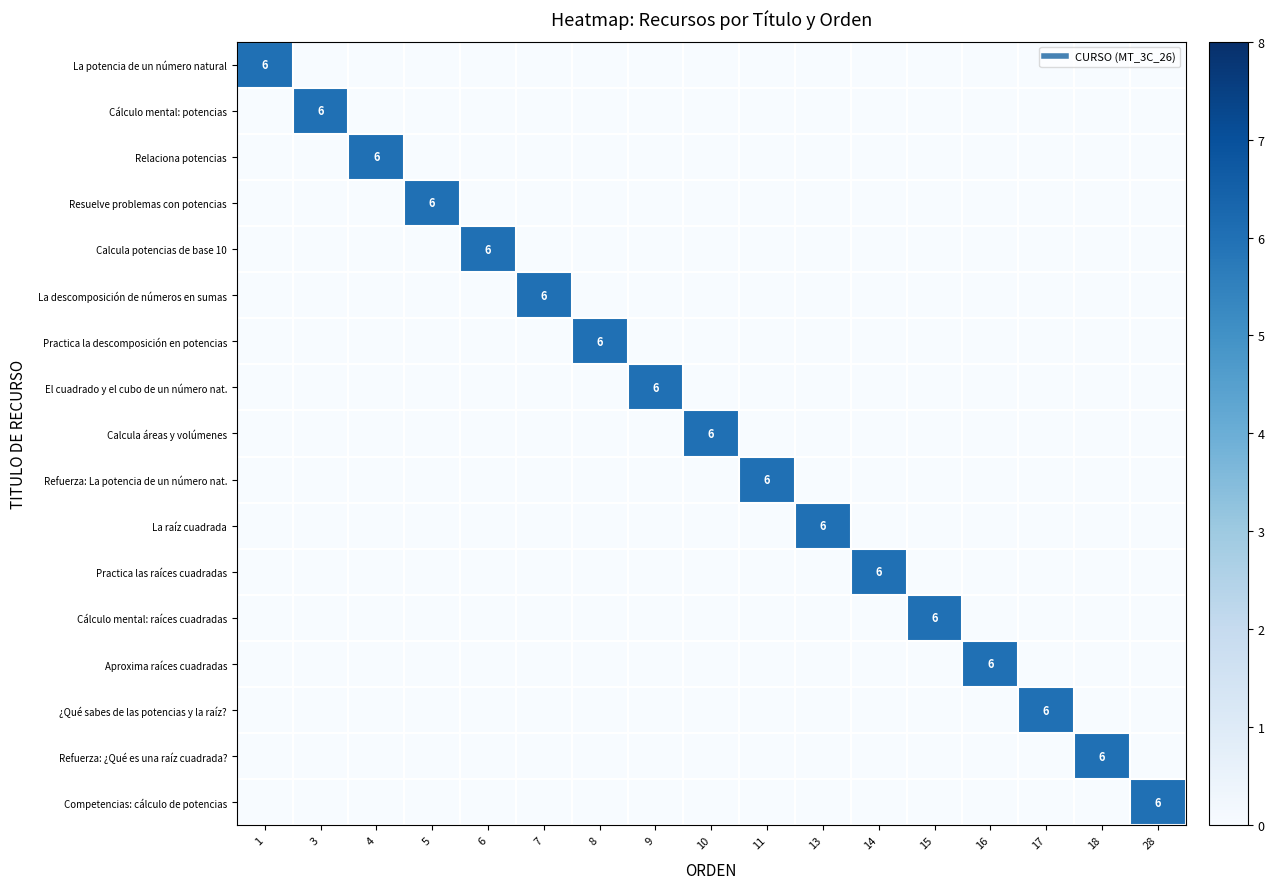

Rank the categories by Relaciona potencias value from lowest to highest.

1, 3, 5, 6, 7, 8, 9, 10, 11, 13, 14, 15, 16, 17, 18, 28, 4